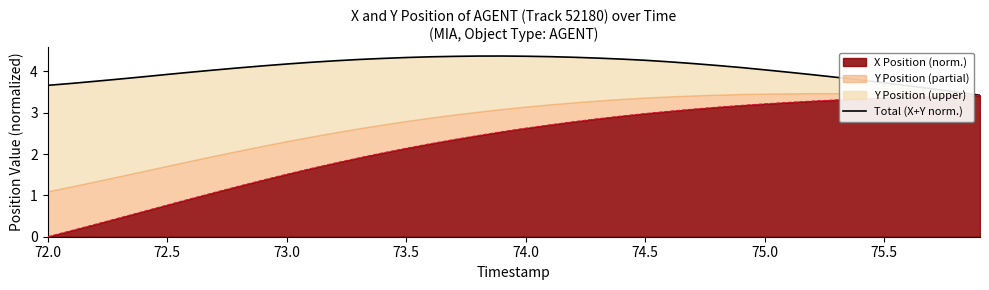

What is the sum of all values?

162.0